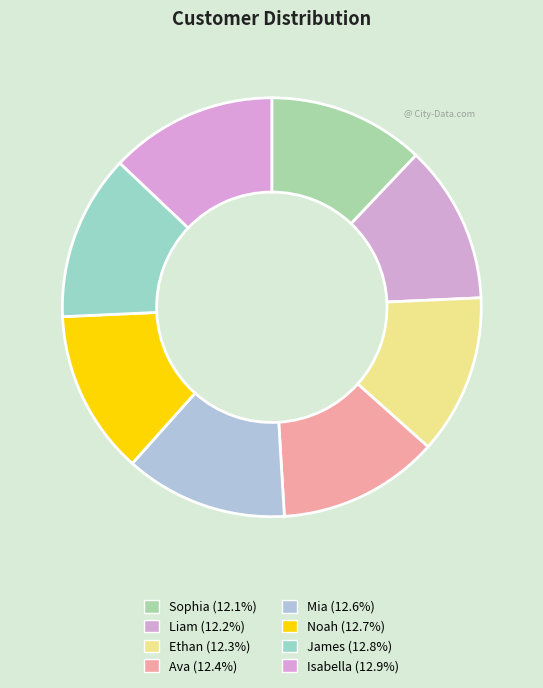

How many slices are in this pie chart?

8